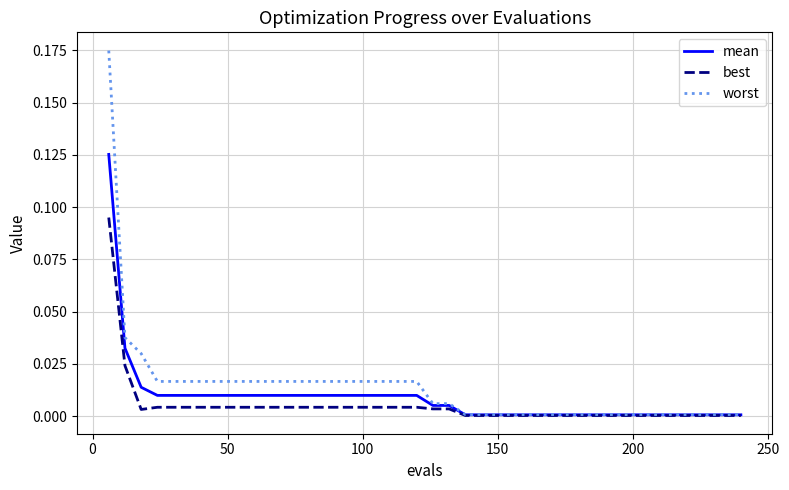

Rank the series by their maximum value, from lowest to highest.

best, mean, worst